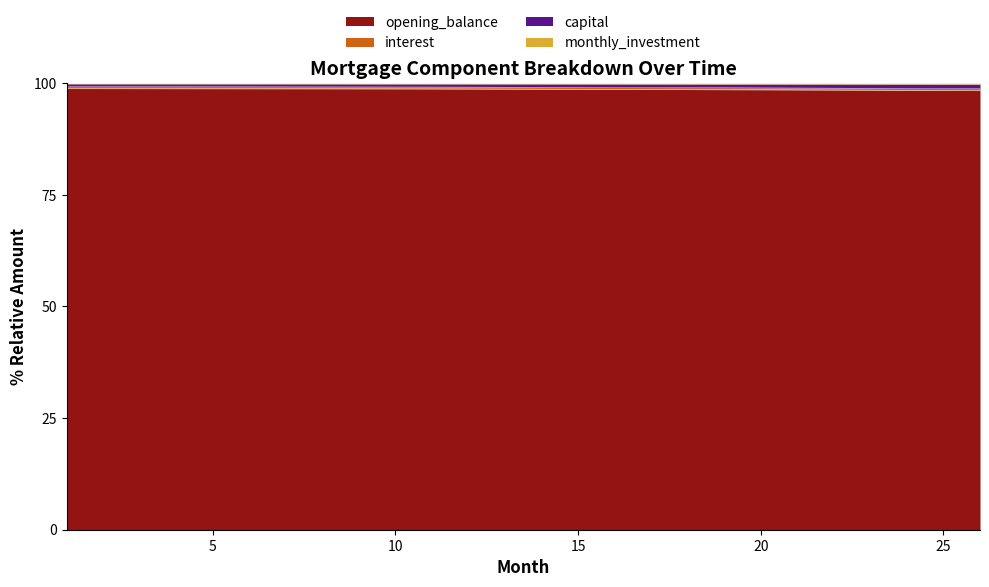

What is the difference between the interest values at 3 and 15?

0.1